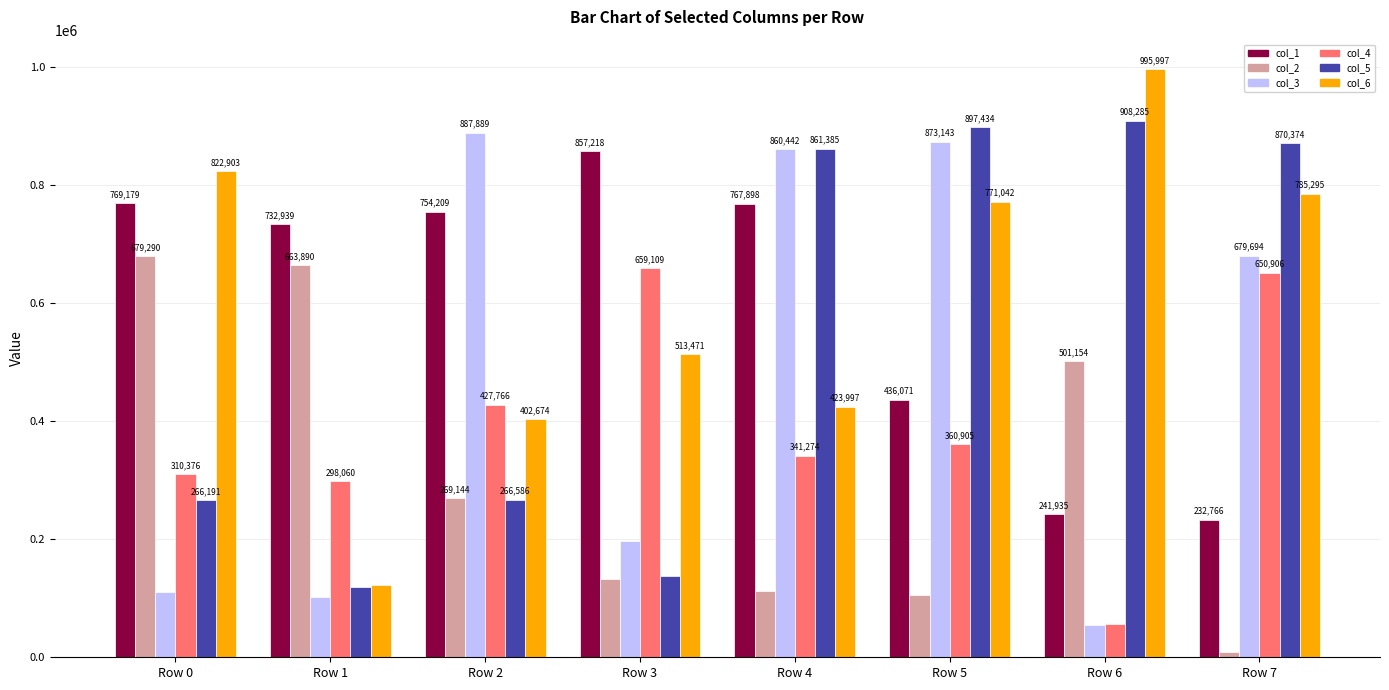

What is the total value across all series at Row 5?

3443682